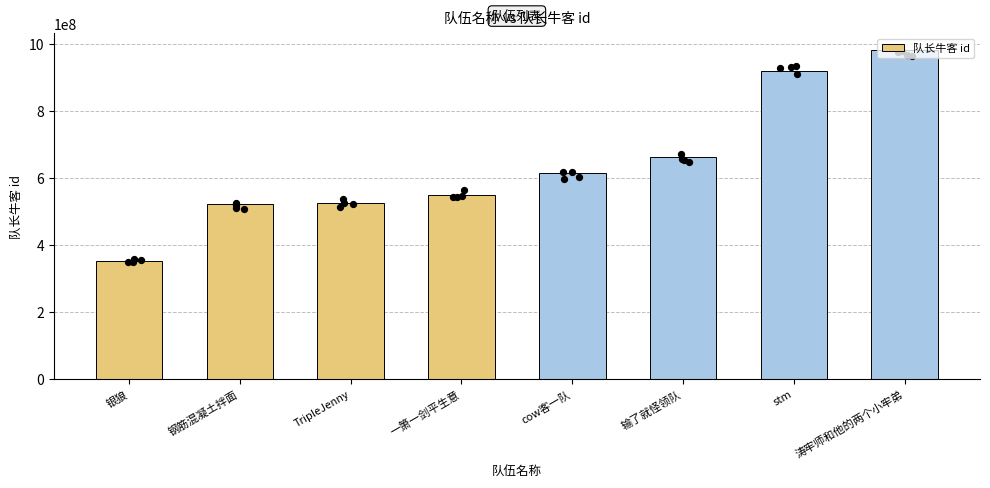

What is the change in value from 钢筋混凝土拌面 to TripleJenny?

+2819088